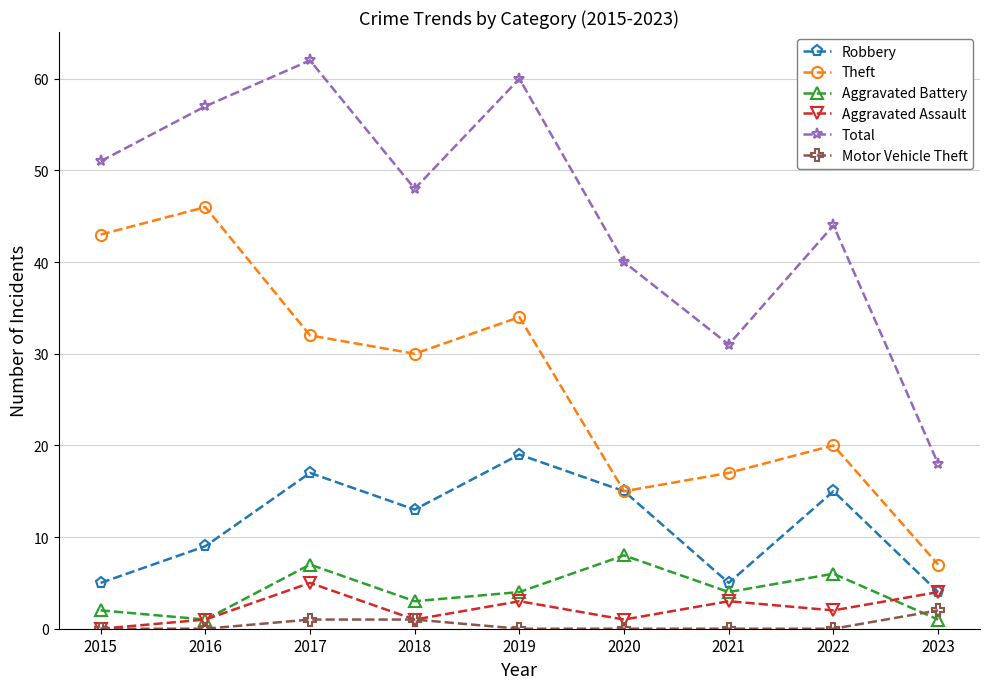

At which category does Theft reach its first local peak?

2016